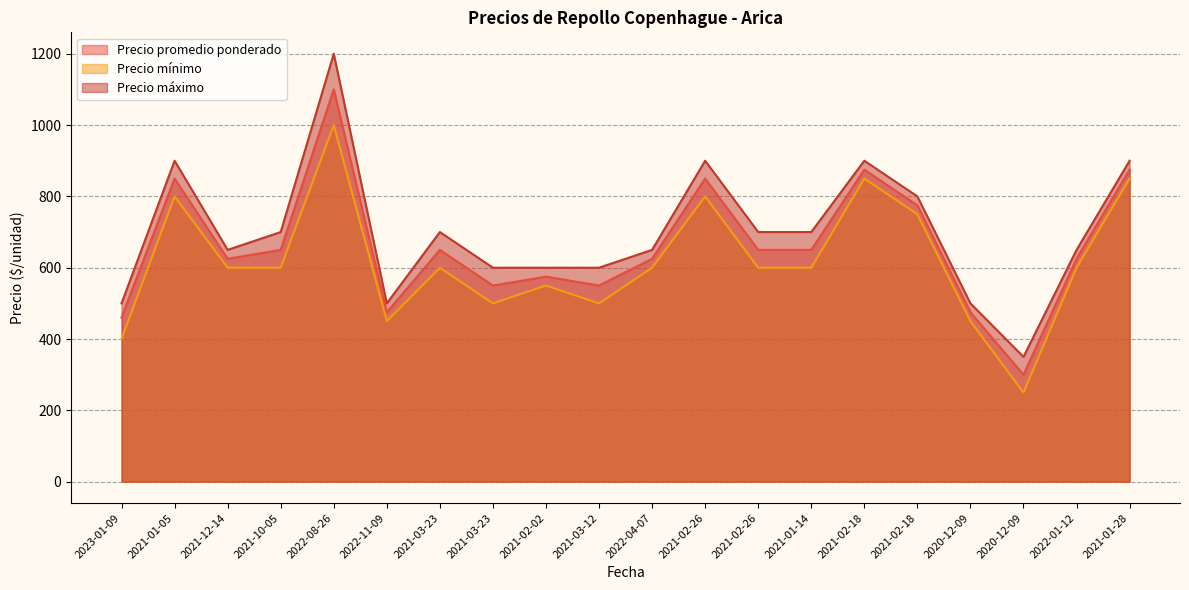

What is the label of the 14th point from the right?

2021-03-23